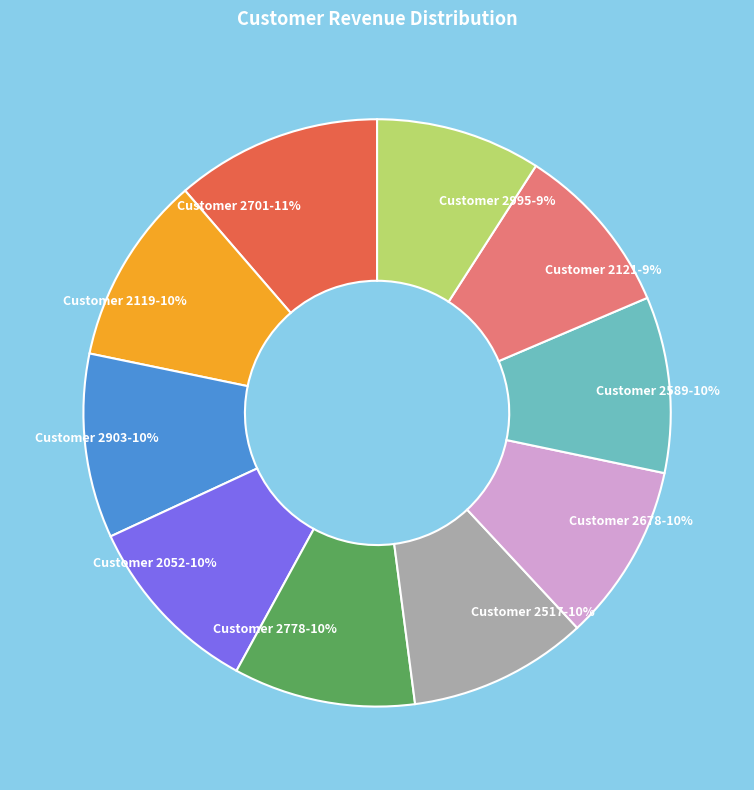

Does any single category account for the majority?

No